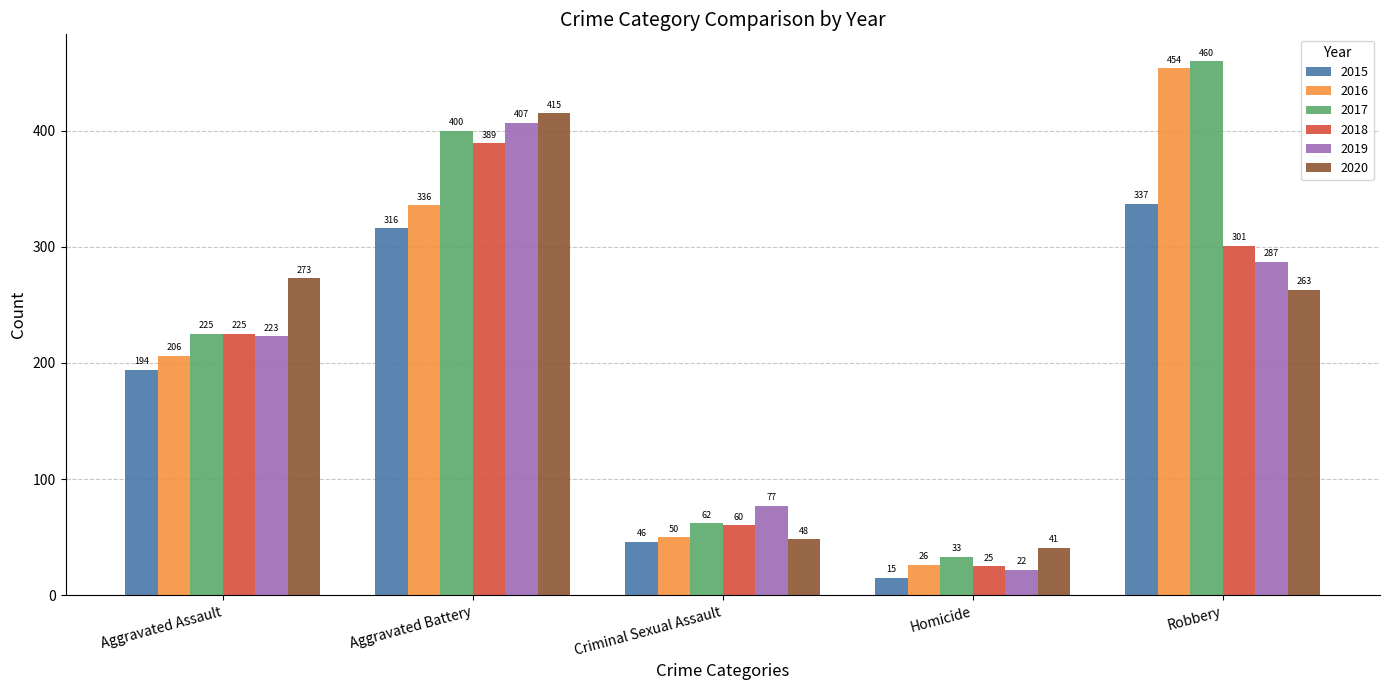

What is the label of the 1st bar from the left?

Aggravated Assault